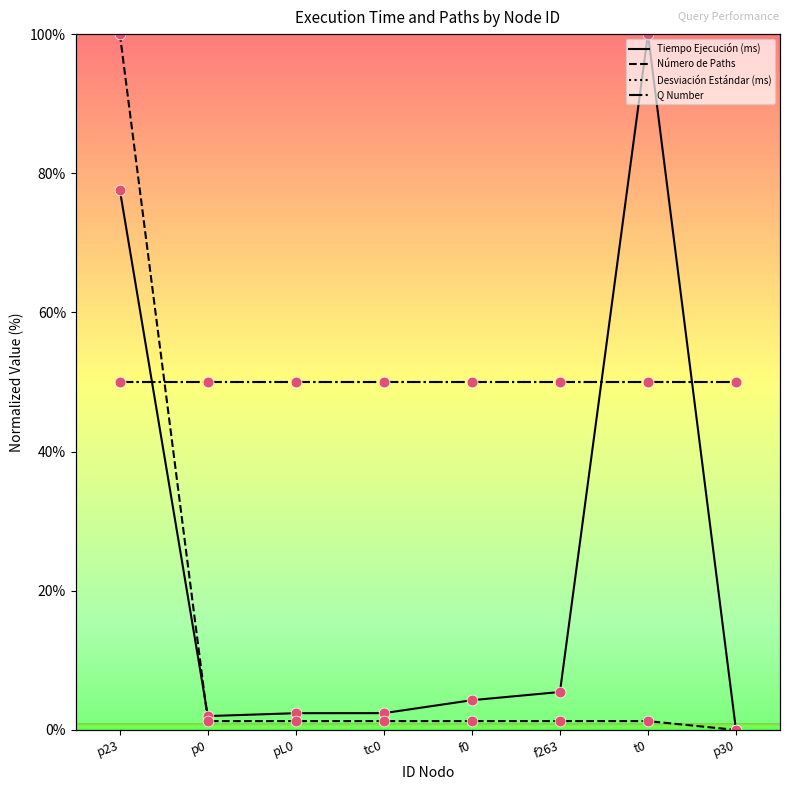

Which series has the largest total across all categories?

Tiempo Ejecución (ms)